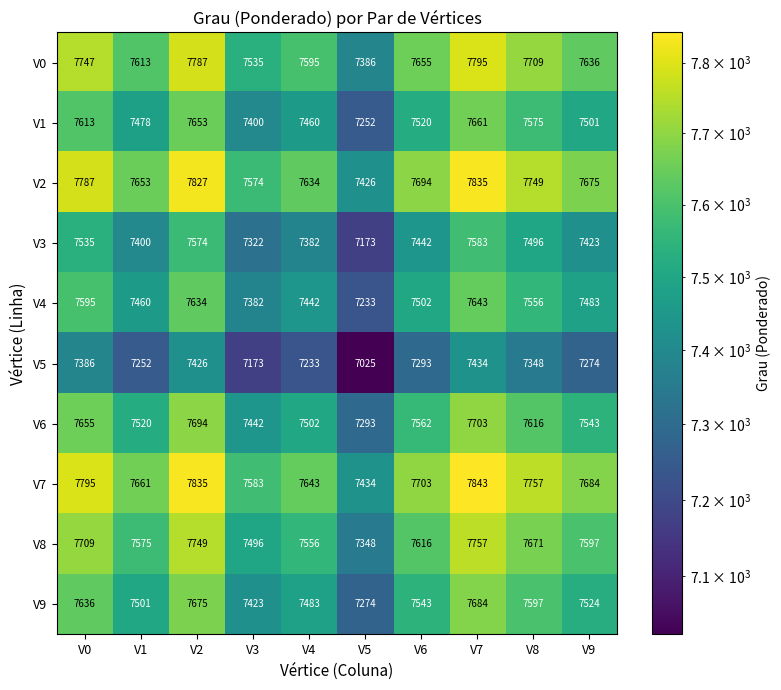

Count the number of categories in the chart.

10